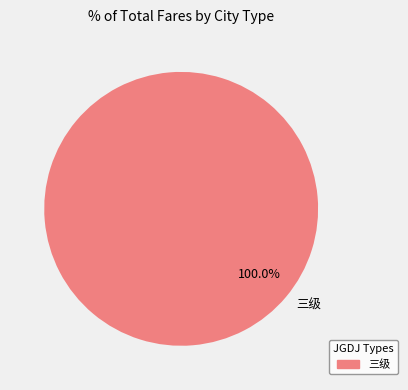

Rank the categories by value from lowest to highest.

三级